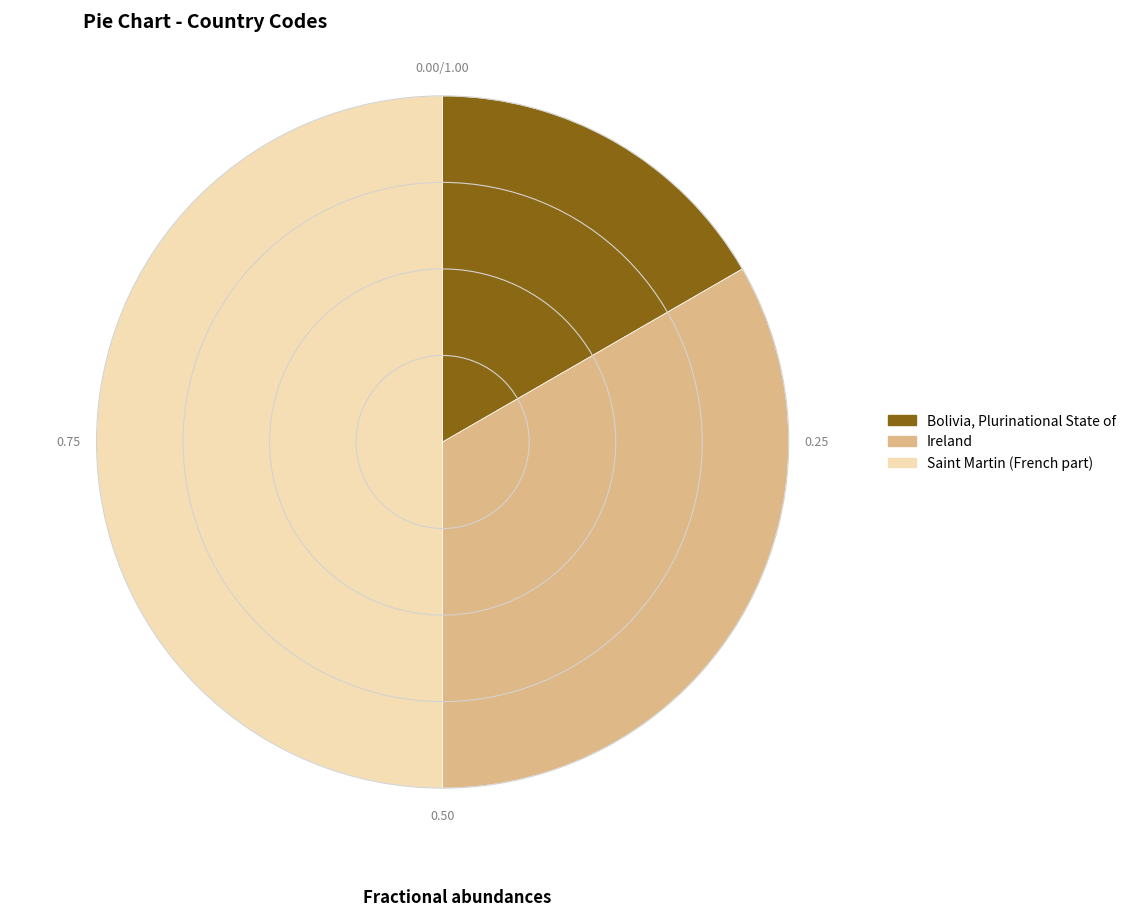

Does Bolivia, Plurinational State of account for over 50% of the chart?

No